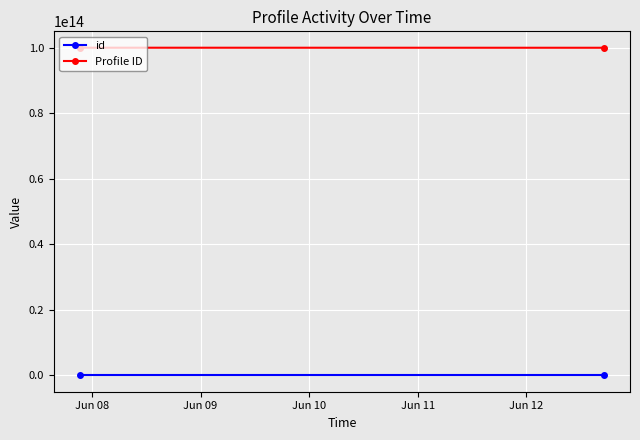

What is the average value of the id series?

2